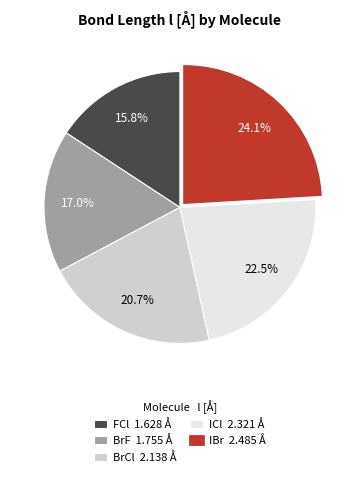

What percentage is the BrF slice, to the nearest percent?

17%